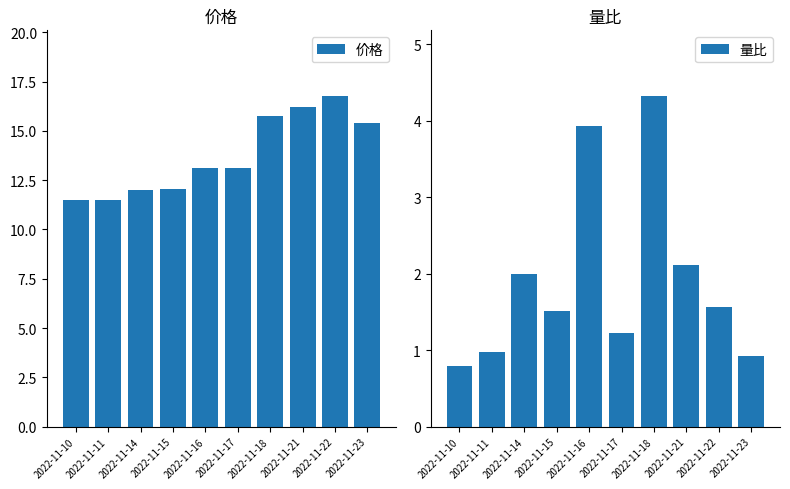

Does the chart contain any negative values?

No